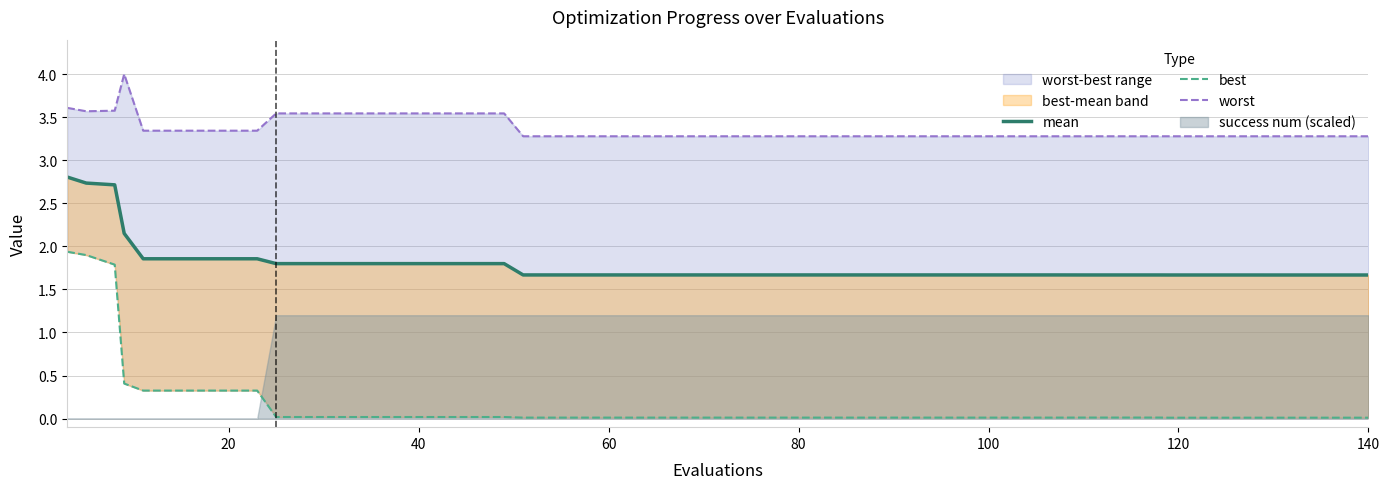

Reading left to right, transcribe all the data shown in this chart.

mean: 2.8	2.7	2.7	2.1	1.9	1.9	1.9	1.9	1.8	1.8	1.8	1.8	1.8	1.8	1.8	1.7	1.7	1.7	1.7	1.7	1.7	1.7	1.7	1.7	1.7	1.7	1.7	1.7	1.7	1.7	1.7	1.7	1.7	1.7	1.7	1.7	1.7	1.7	1.7	1.7
best: 1.9	1.9	1.8	0.4	0.3	0.3	0.3	0.3	0.0	0.0	0.0	0.0	0.0	0.0	0.0	0.0	0.0	0.0	0.0	0.0	0.0	0.0	0.0	0.0	0.0	0.0	0.0	0.0	0.0	0.0	0.0	0.0	0.0	0.0	0.0	0.0	0.0	0.0	0.0	0.0
worst: 3.6	3.6	3.6	4.0	3.3	3.3	3.3	3.3	3.5	3.5	3.5	3.5	3.5	3.5	3.5	3.3	3.3	3.3	3.3	3.3	3.3	3.3	3.3	3.3	3.3	3.3	3.3	3.3	3.3	3.3	3.3	3.3	3.3	3.3	3.3	3.3	3.3	3.3	3.3	3.3